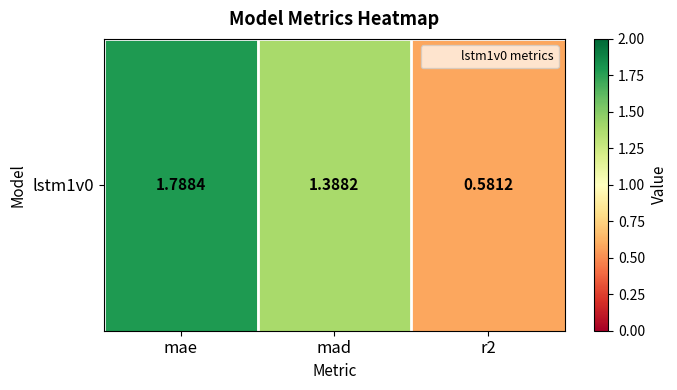

Reading right to left, extract all data points from this chart.

0.6	1.4	1.8